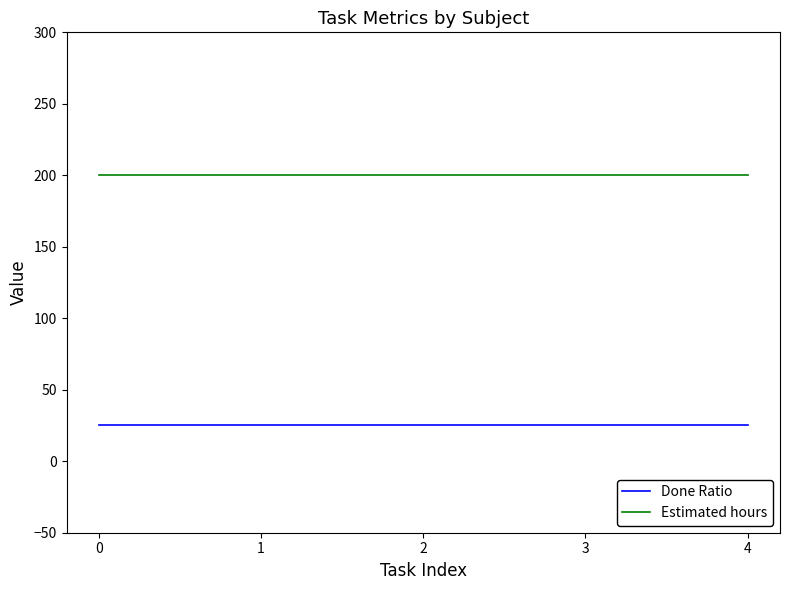

What is the difference between the highest and lowest values at 4?

175